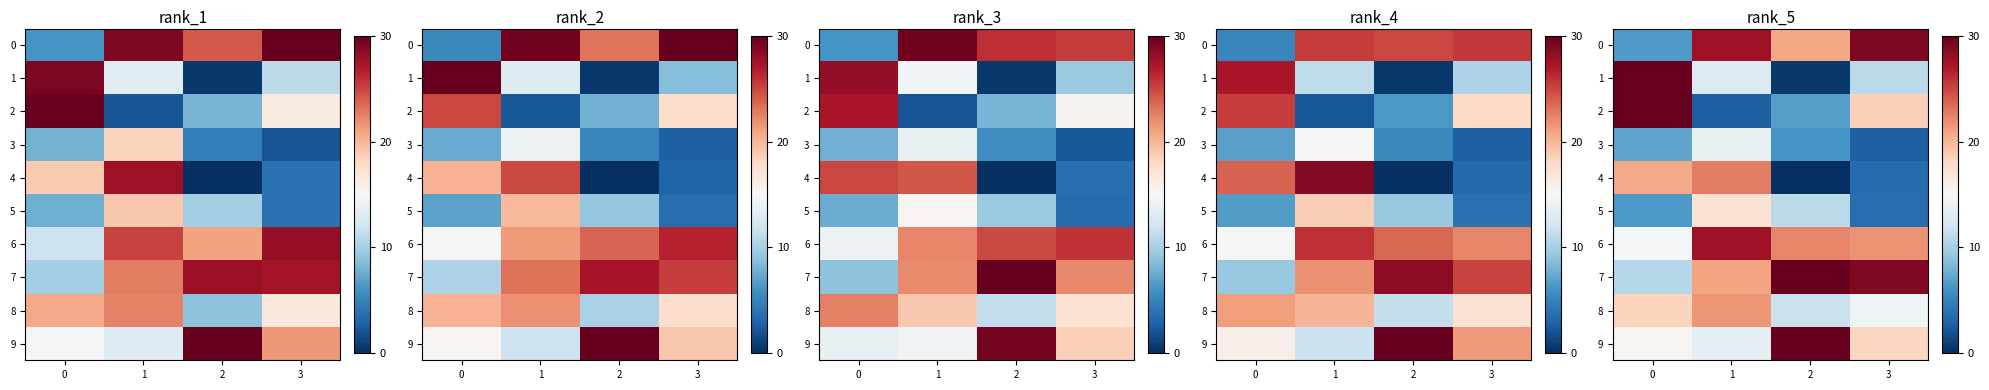

True or false: row_0 has a value of 10.2 at 3.

False